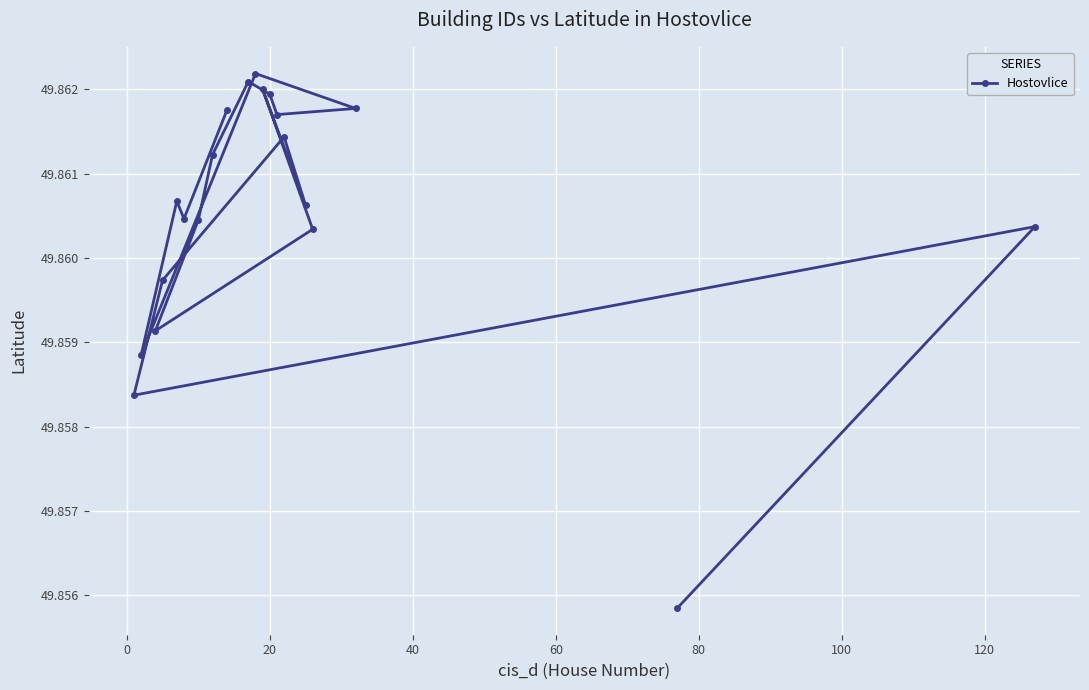

How many lines are shown in the chart?

1